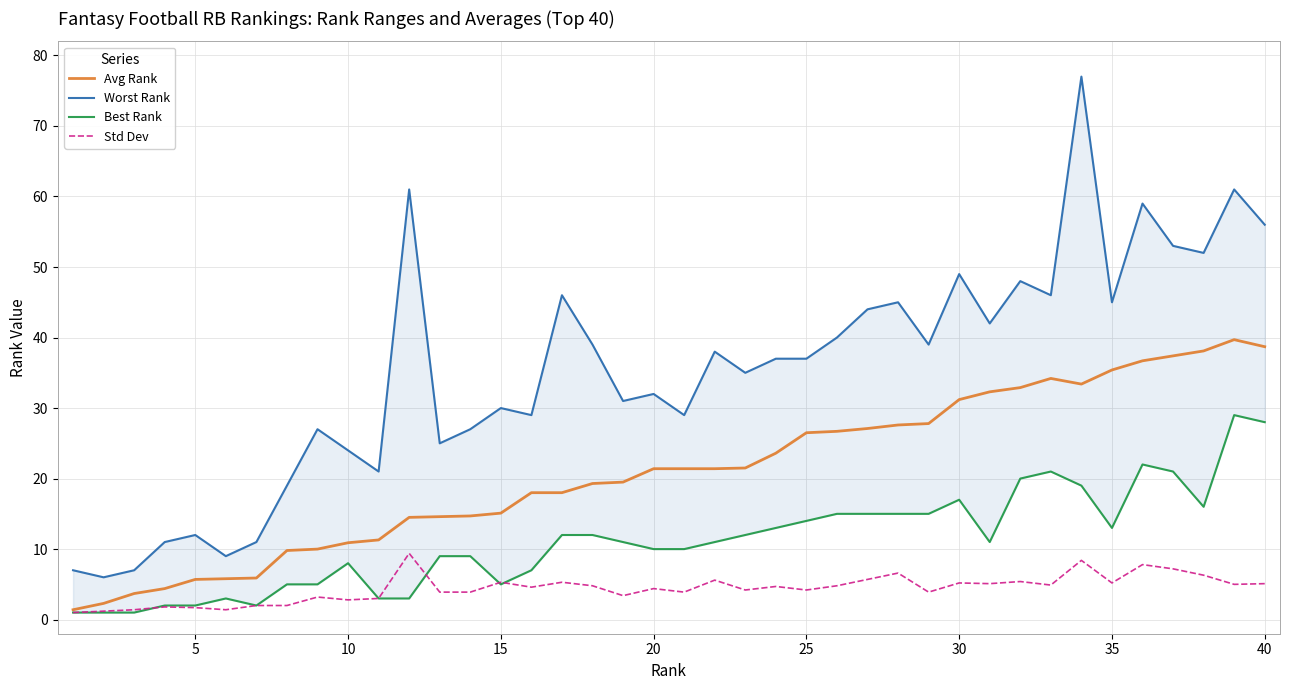

What is the maximum value for Avg Rank?

39.7